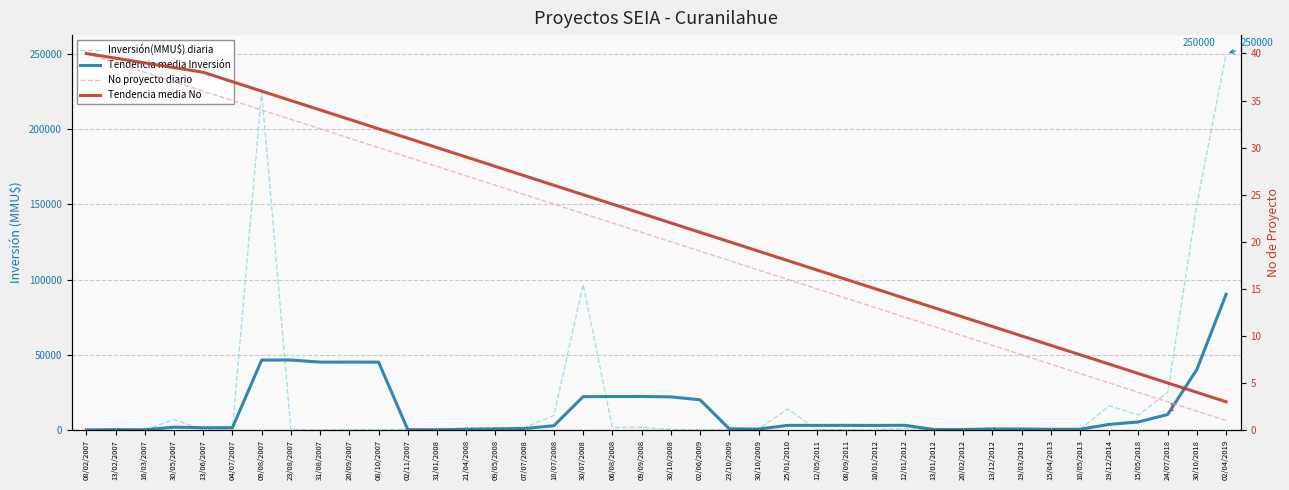

Is this an area chart (filled region under the line)?

No